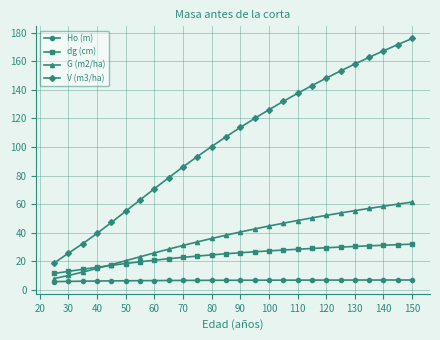

At how many categories does at least one series exceed 147?

7